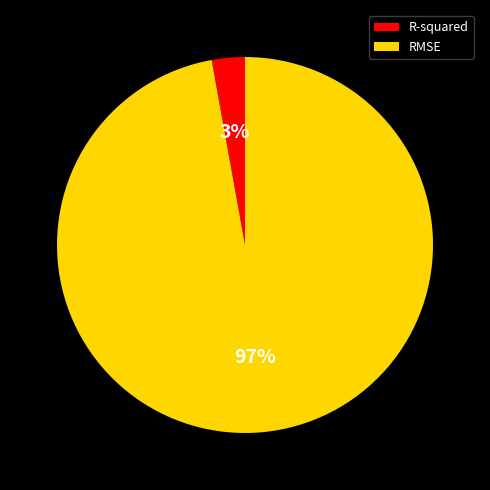

How many slices are in this pie chart?

2